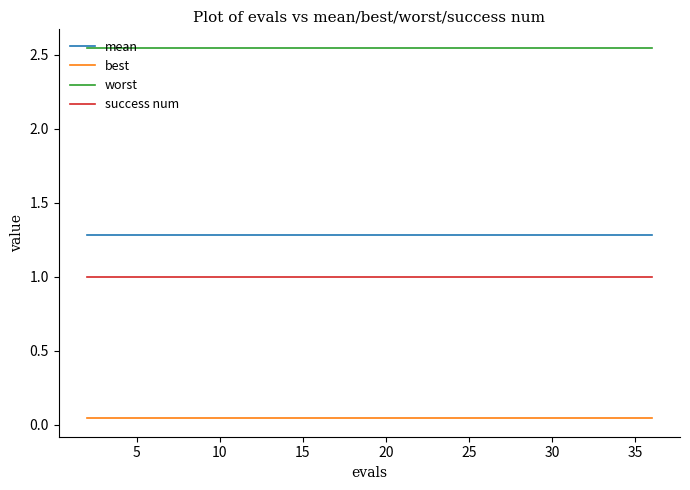

What is the maximum value for success num?

1.0